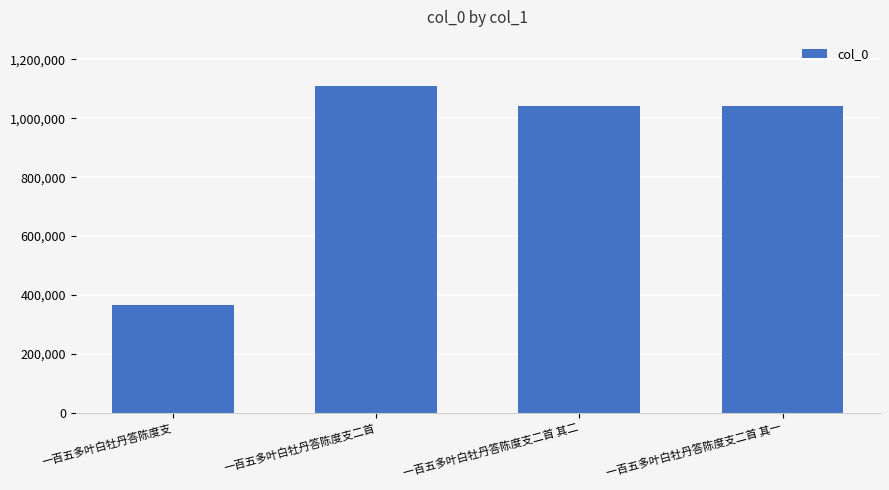

Which has a higher value, 一百五多叶白牡丹答陈度支二首 or 一百五多叶白牡丹答陈度支?

一百五多叶白牡丹答陈度支二首